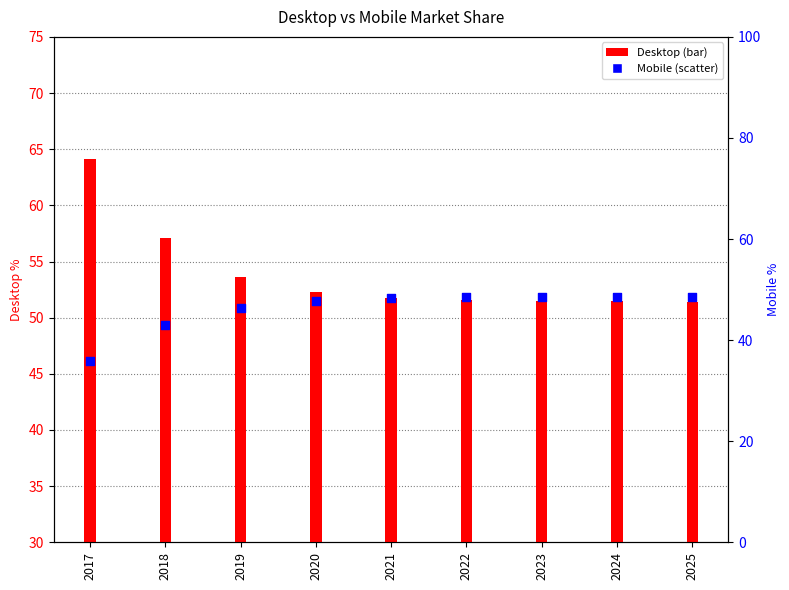

Which series has the largest total across all categories?

Desktop